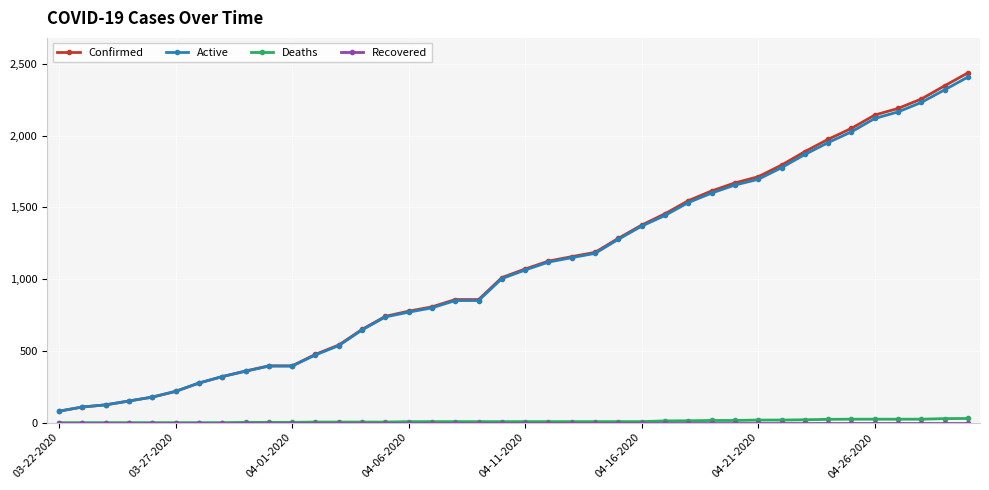

True or false: Confirmed and Deaths intersect in this chart.

False